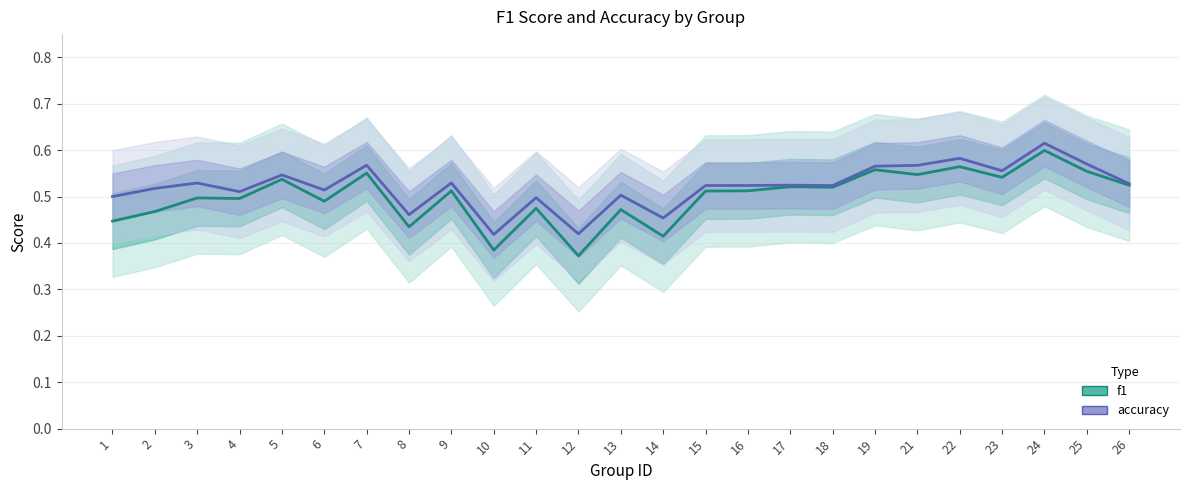

List the labels in order of f1 value, largest first.

24, 22, 19, 25, 7, 21, 23, 5, 26, 17, 18, 9, 16, 15, 3, 4, 6, 11, 13, 2, 1, 8, 14, 10, 12